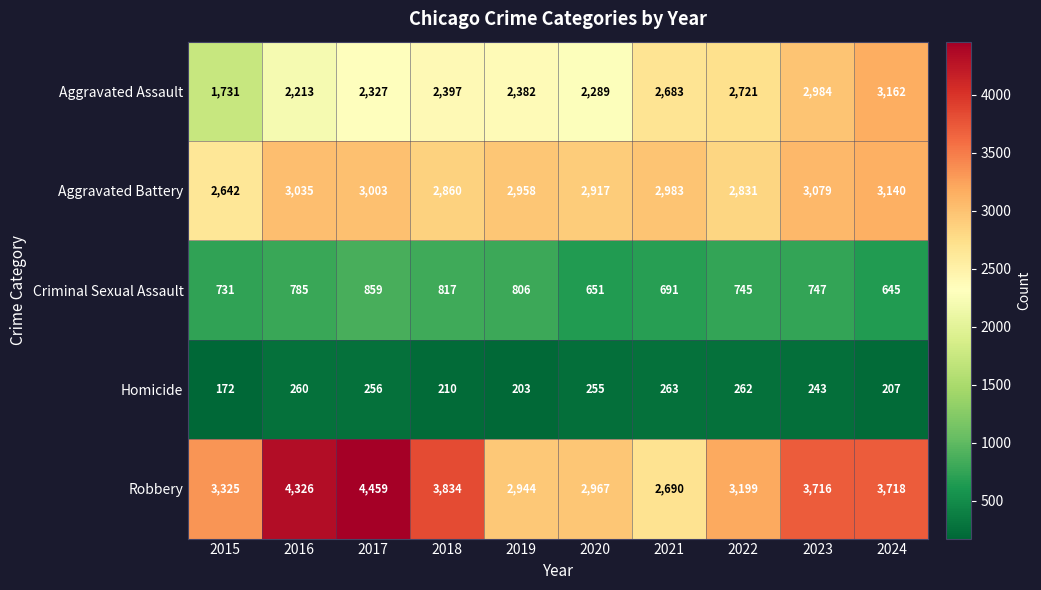

Rank the series at 2016 from highest to lowest value.

Robbery, Aggravated Battery, Aggravated Assault, Criminal Sexual Assault, Homicide